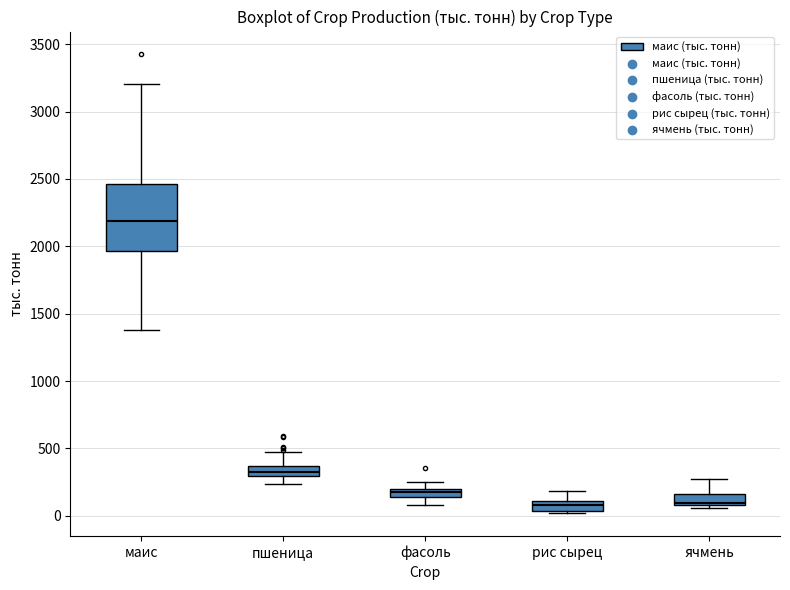

Which box has the highest median line?

маис